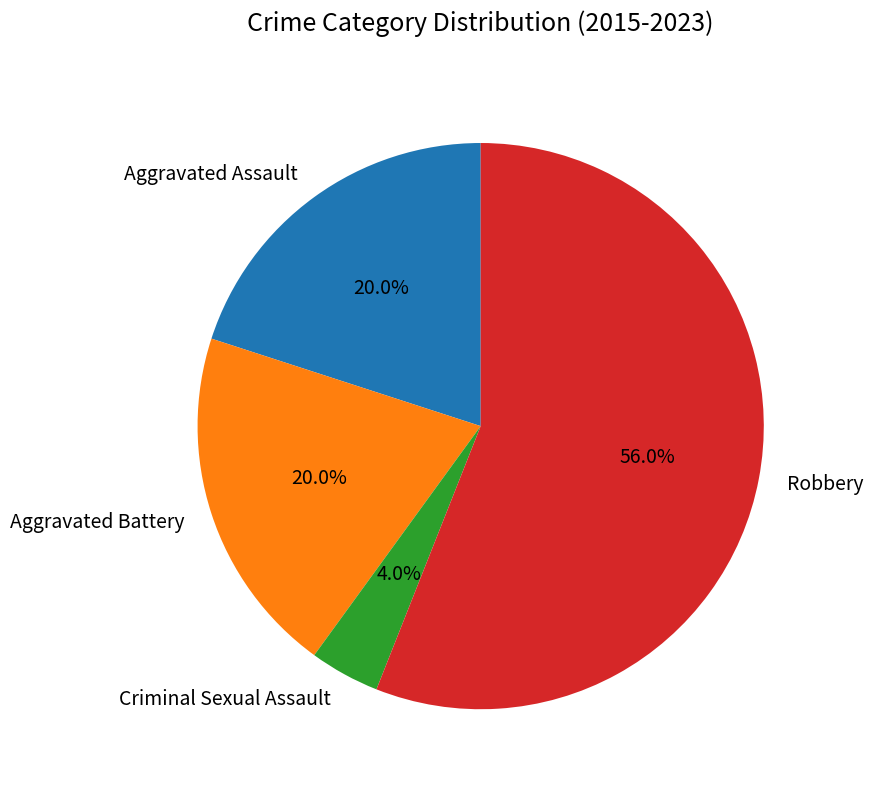

Which has a higher value, Robbery or Aggravated Battery?

Robbery